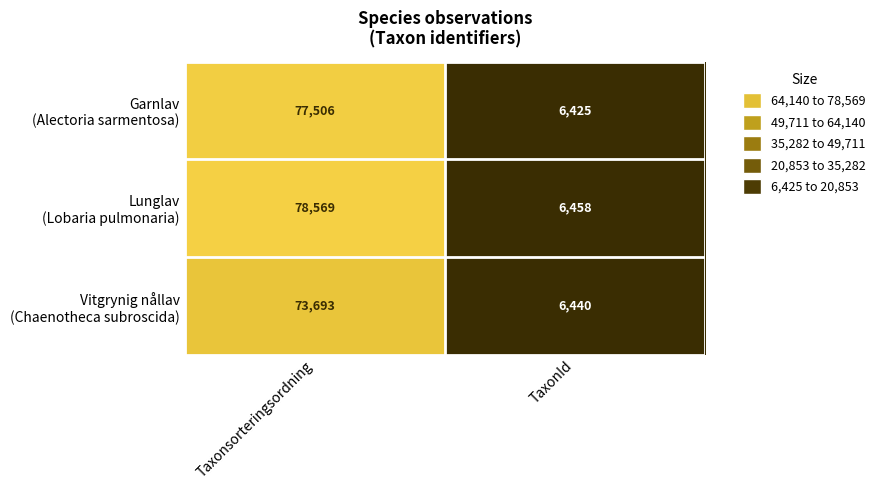

What is the minimum value shown in the chart?

6425